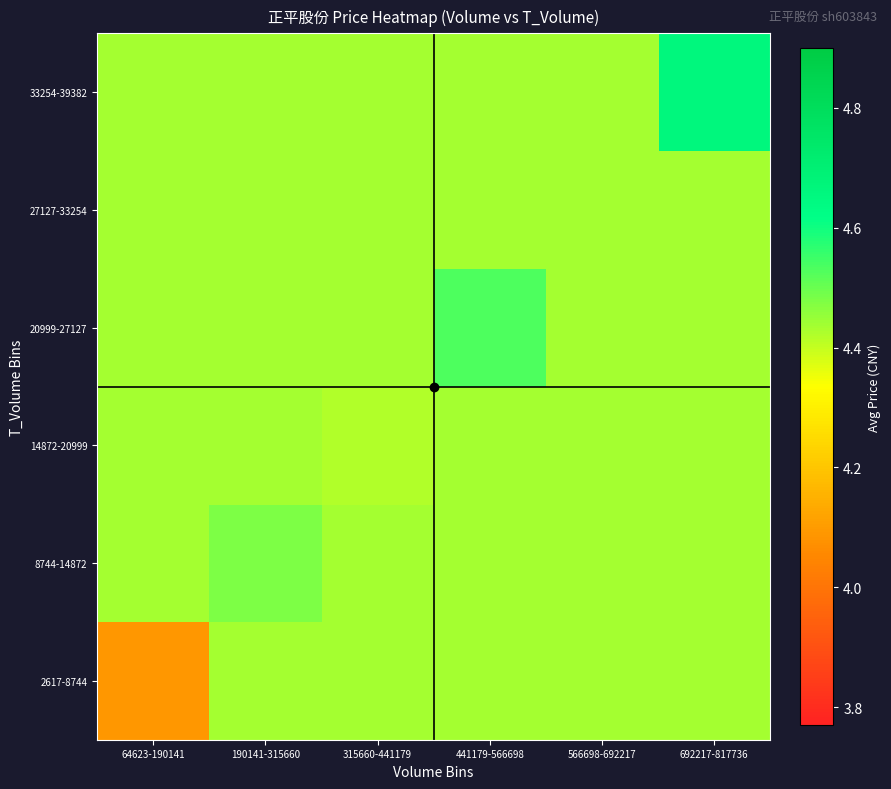

Reading right to left, what are all the values shown in this chart?

2617-8744: 692217-817736=4.4	566698-692217=4.4	441179-566698=4.4	315660-441179=4.4	190141-315660=4.4	64623-190141=4.1
8744-14872: 692217-817736=4.4	566698-692217=4.4	441179-566698=4.4	315660-441179=4.4	190141-315660=4.5	64623-190141=4.4
14872-20999: 692217-817736=4.4	566698-692217=4.4	441179-566698=4.4	315660-441179=4.4	190141-315660=4.4	64623-190141=4.4
20999-27127: 692217-817736=4.4	566698-692217=4.4	441179-566698=4.5	315660-441179=4.4	190141-315660=4.4	64623-190141=4.4
27127-33254: 692217-817736=4.4	566698-692217=4.4	441179-566698=4.4	315660-441179=4.4	190141-315660=4.4	64623-190141=4.4
33254-39382: 692217-817736=4.7	566698-692217=4.4	441179-566698=4.4	315660-441179=4.4	190141-315660=4.4	64623-190141=4.4